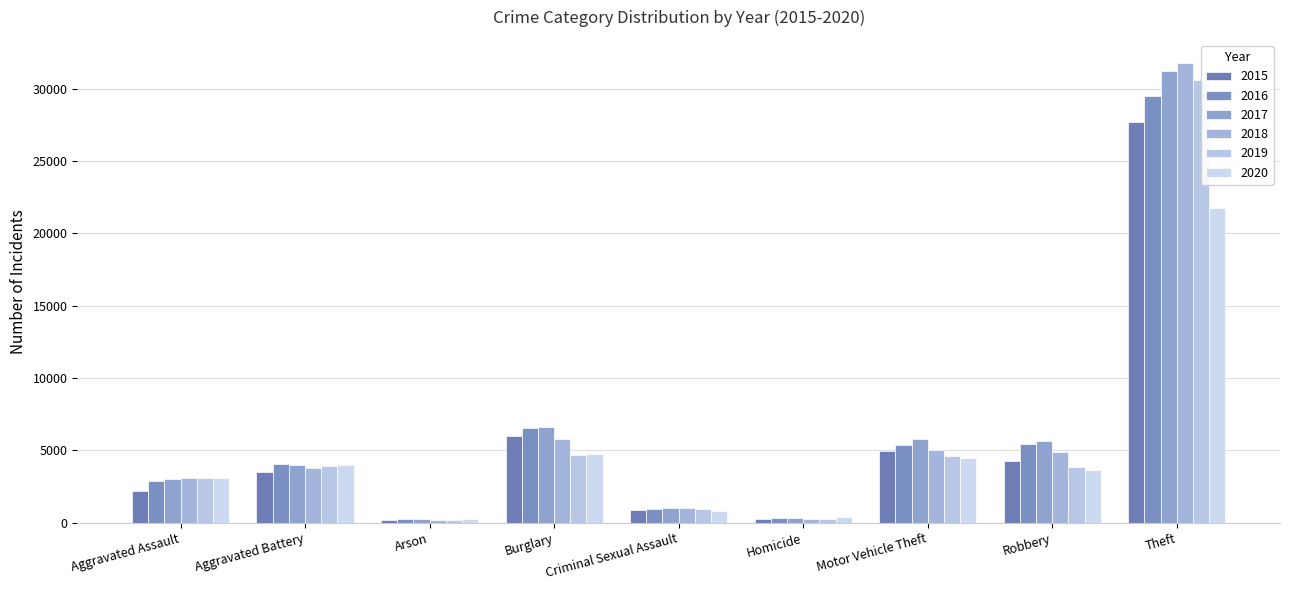

At which label does 2019 first exceed 3843?

Aggravated Battery